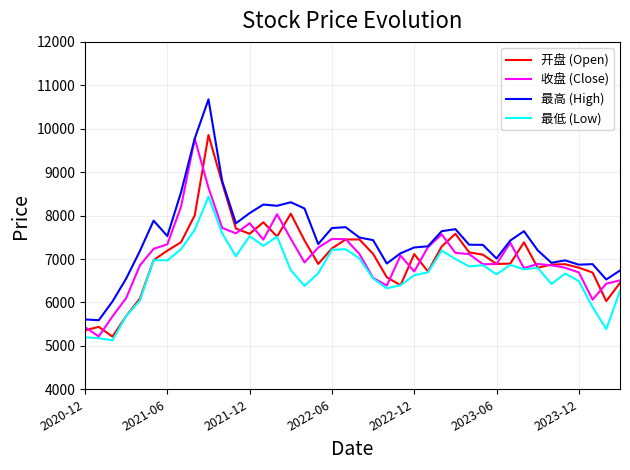

Which series has the largest total across all categories?

最高 (High)